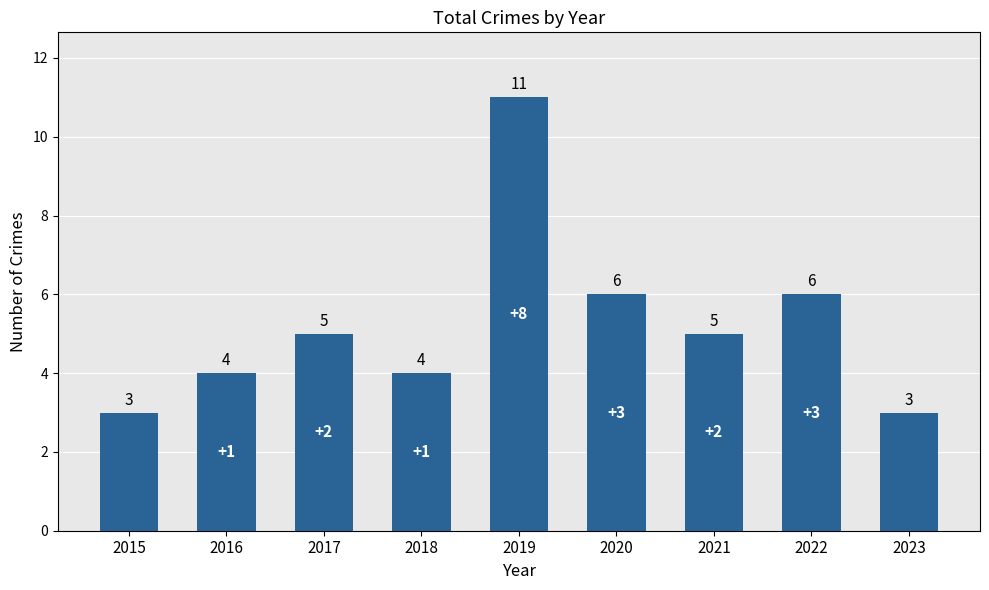

What is the minimum value shown in the chart?

3